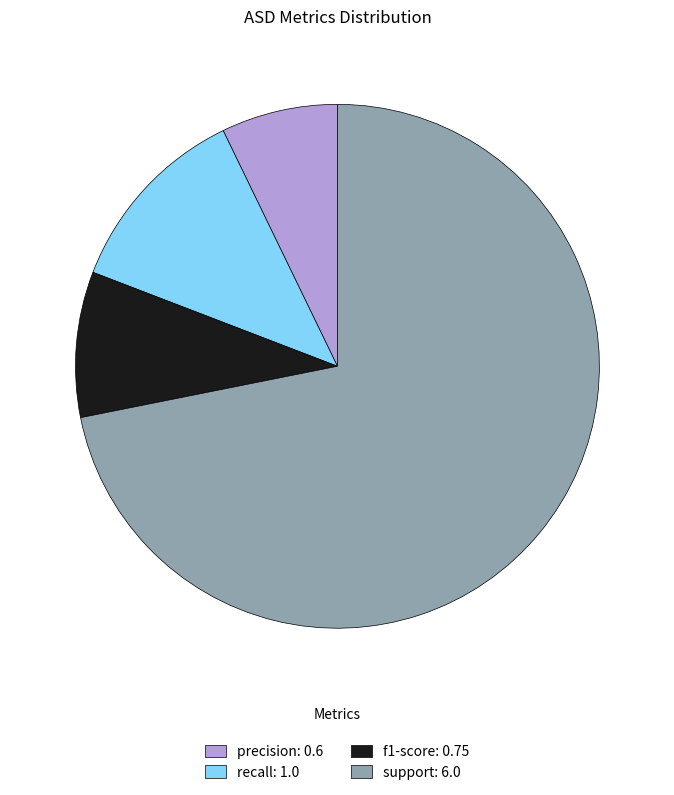

The f1-score slice represents 9% of the pie. True or false?

True